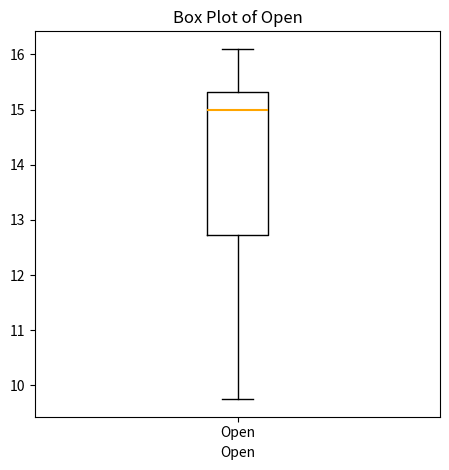

Transcribe this box plot: give where the median line is, the range the box spans, and where the two whiskers end, as read against the y-axis. The values are not printed on the chart, so give them approximately, as read against the axis.

median 15.0, box 12.7 to 15.3, whiskers 9.8 to 16.1